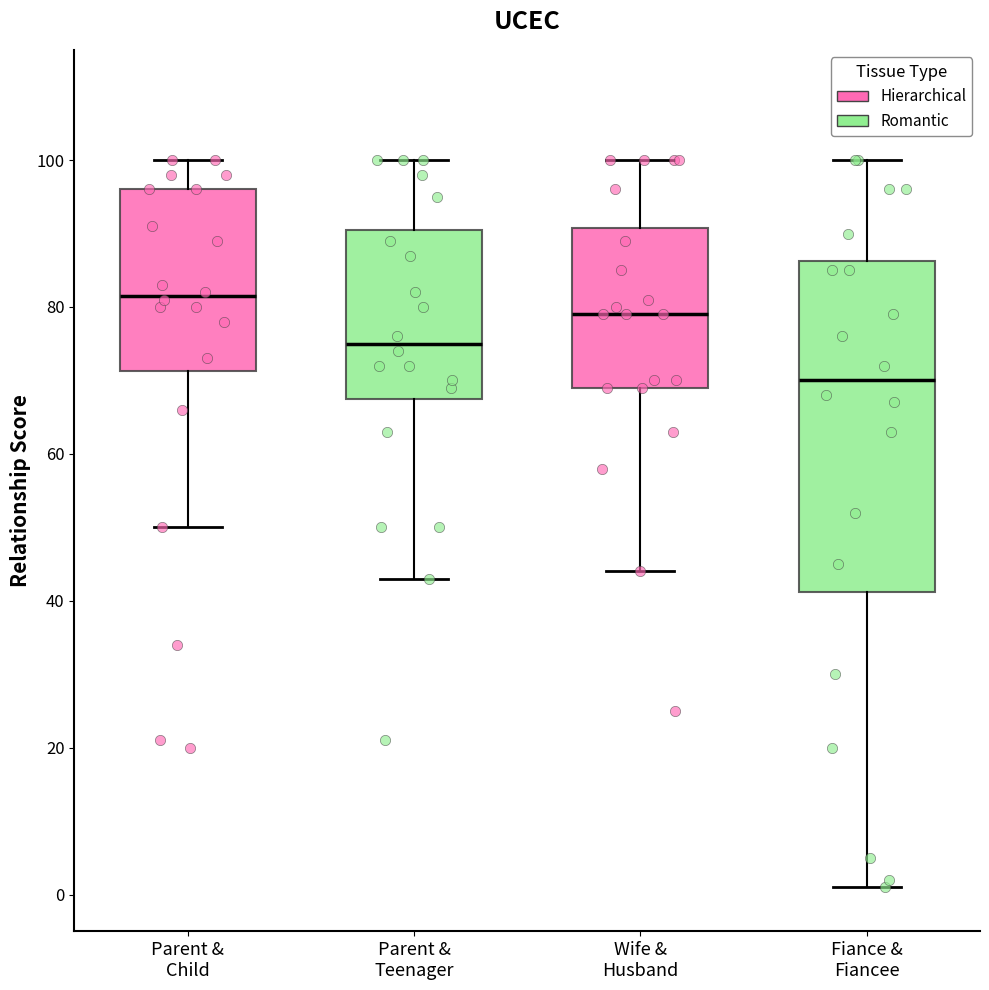

Which box's median line is the lowest?

Fiance & Fiancee